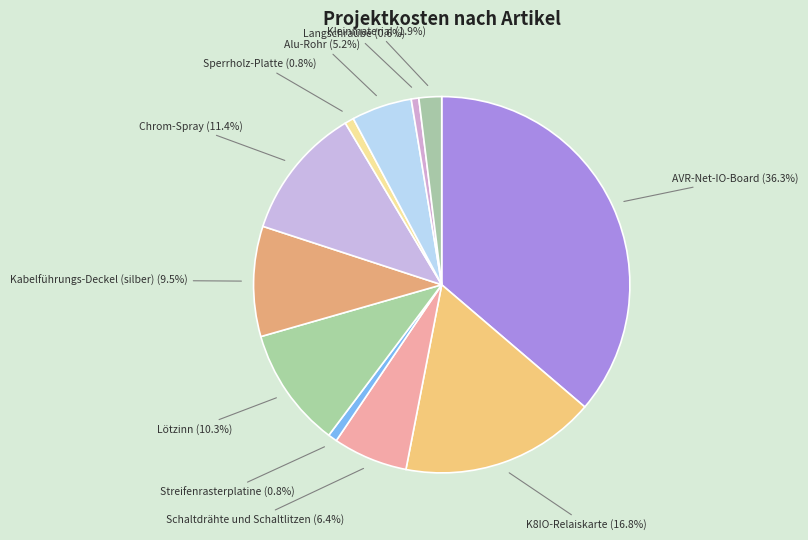

To the nearest percent, what portion does Chrom-Spray represent?

11%